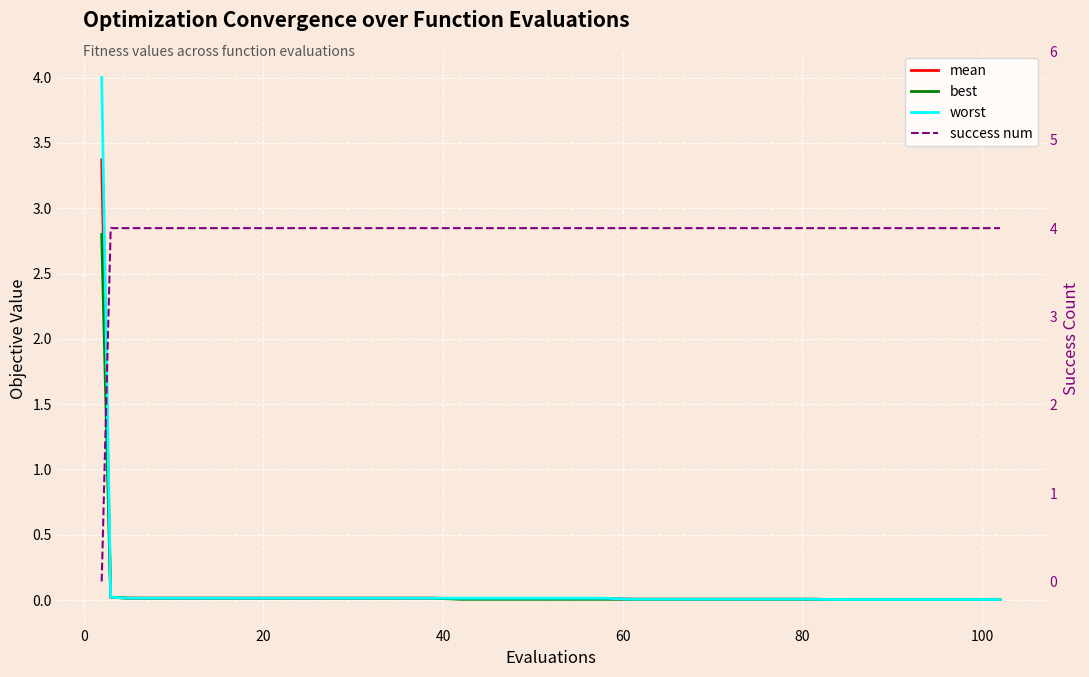

How many intersections are there between success num and mean?

1